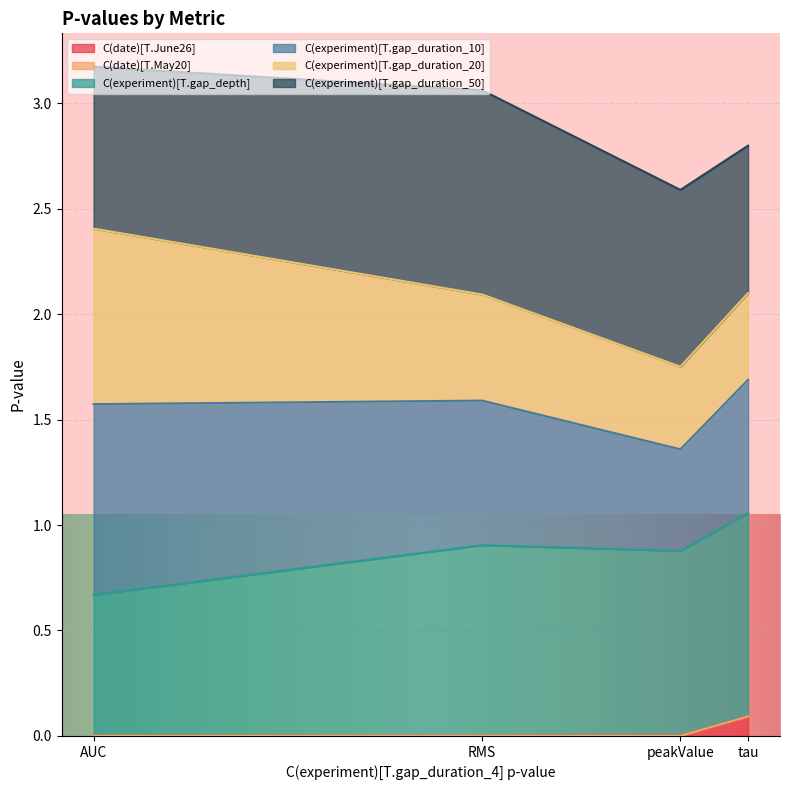

At which label does C(date)[T.June26] reach its peak?

tau